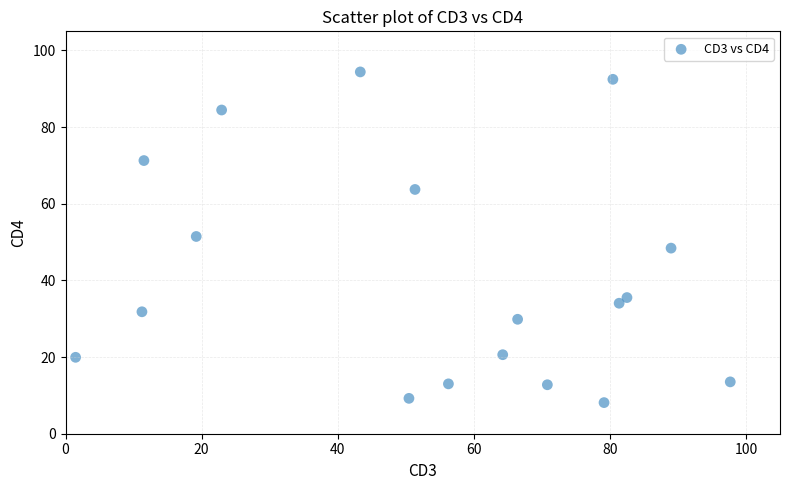

What is the range of Y values (max minus min)?

86.3